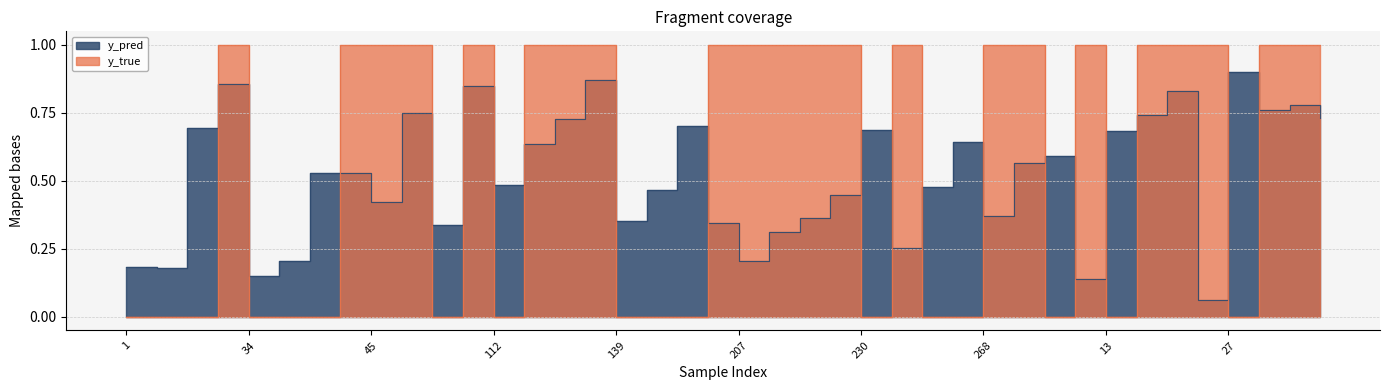

True or false: y_true and y_pred intersect in this chart.

True